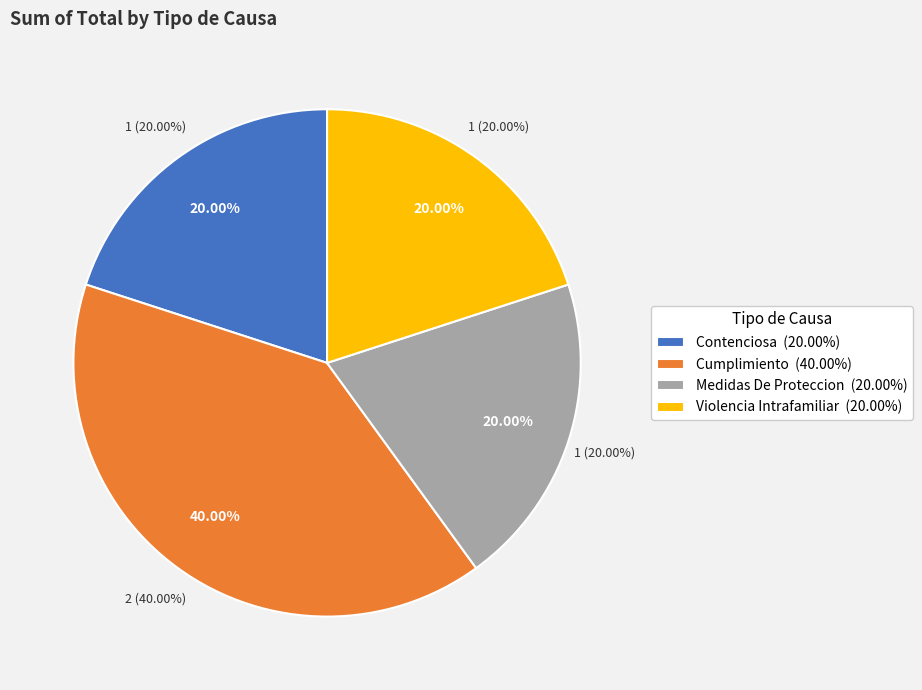

Count the number of slices in the pie.

4